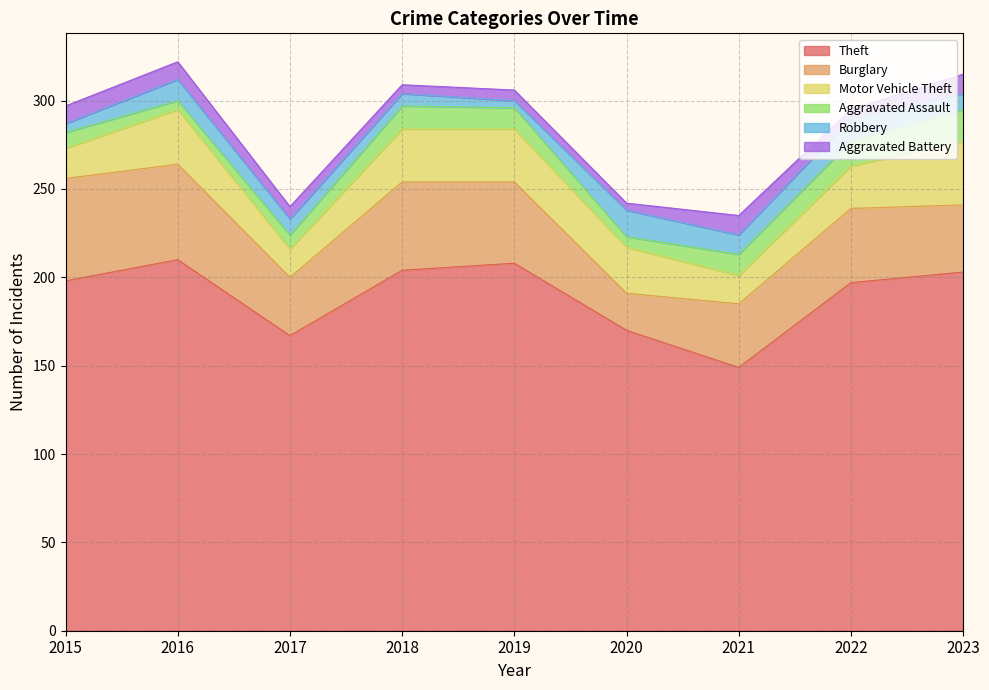

Is it true that Robbery equals 14 at 2021?

False